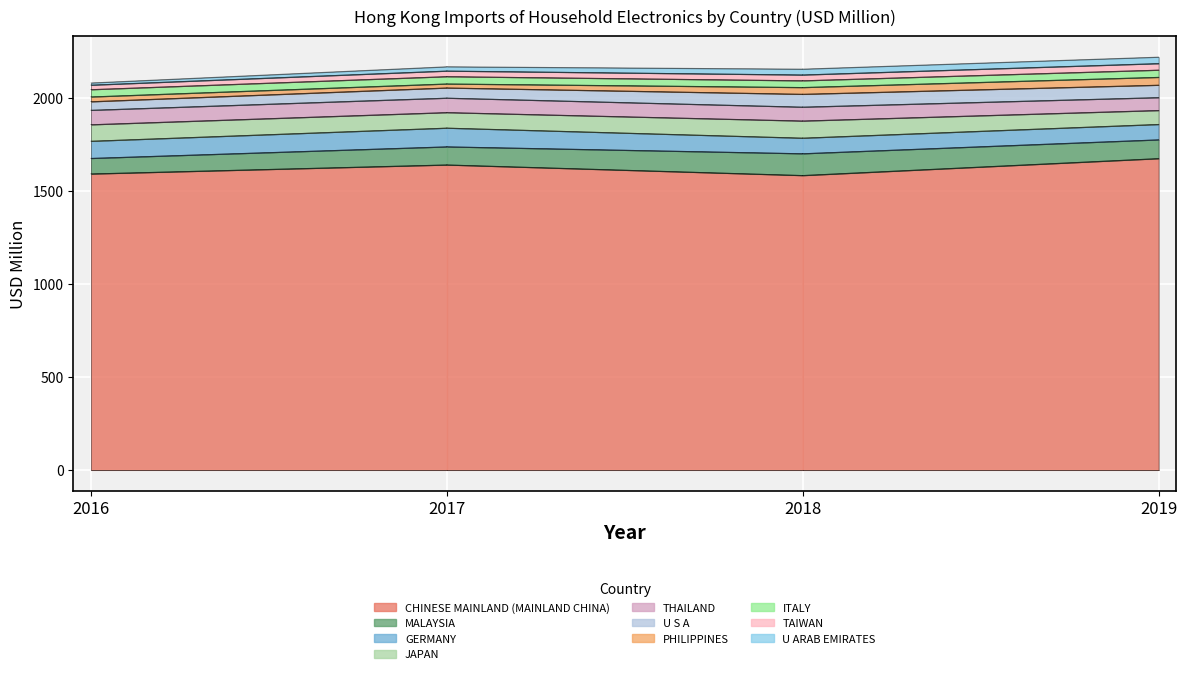

The value of 201812 at TAIWAN is 31.2. True or false?

True